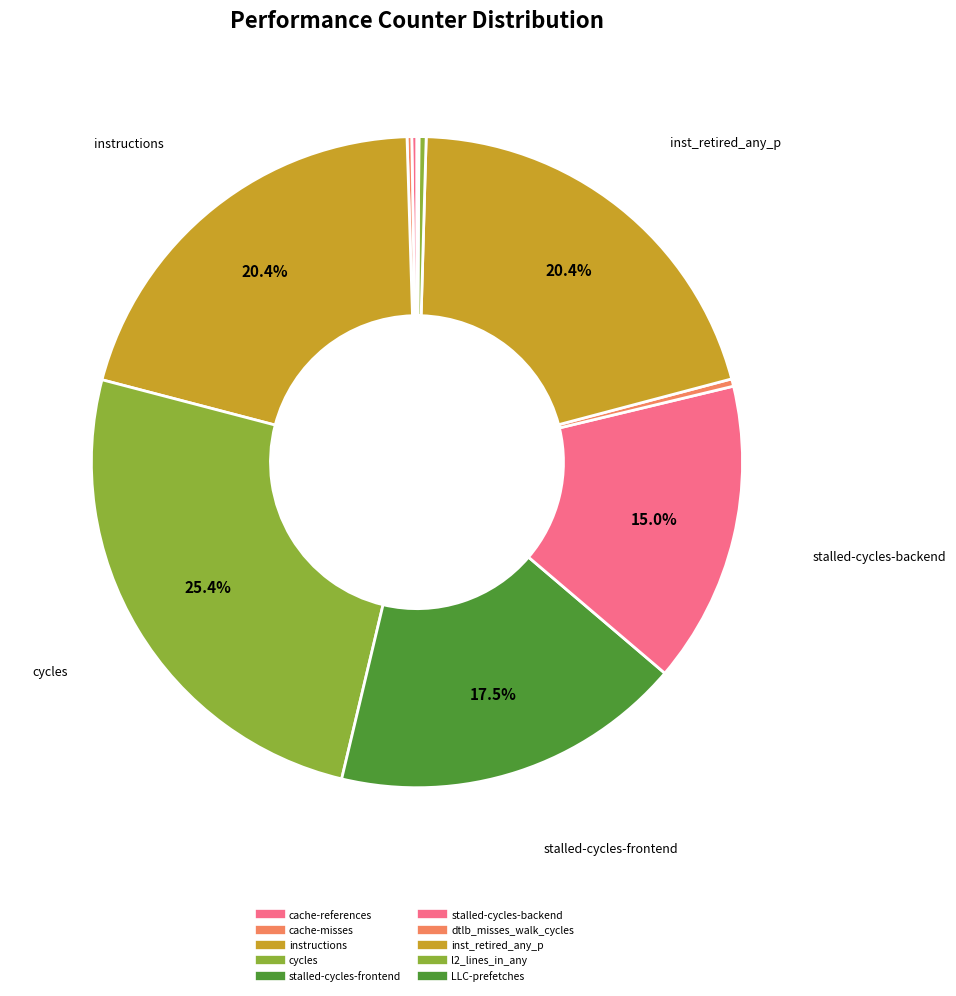

Rank the categories by value from lowest to highest.

LLC-prefetches, cache-misses, cache-references, l2_lines_in_any, dtlb_misses_walk_cycles, stalled-cycles-backend, stalled-cycles-frontend, inst_retired_any_p, instructions, cycles